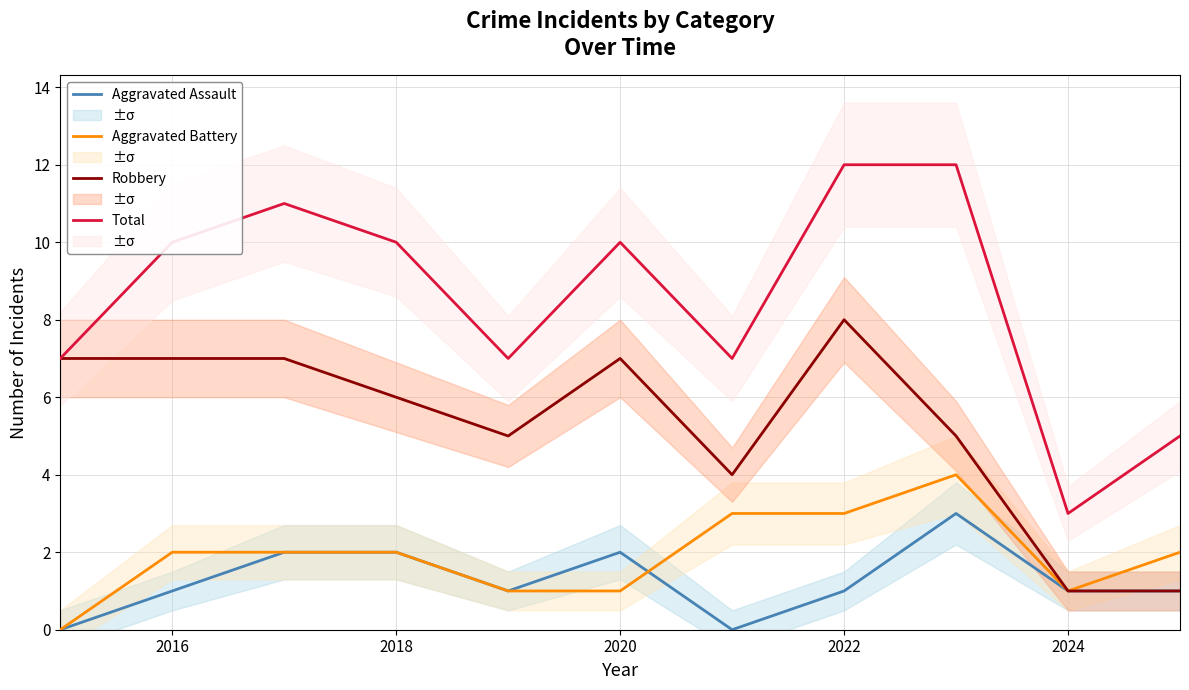

Where is Aggravated Battery nearest to the value 2?

2016